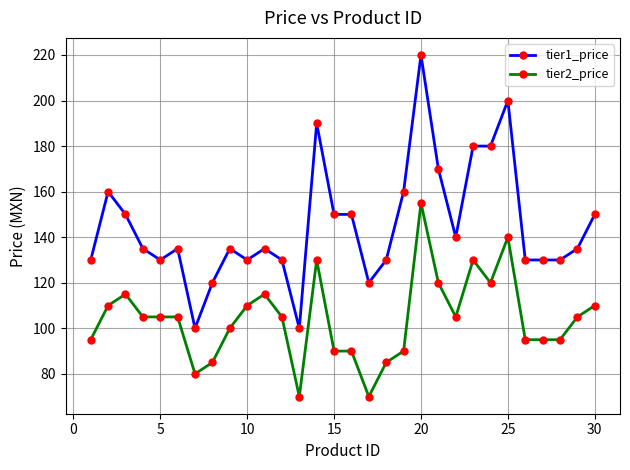

What is the maximum value shown in the chart?

220